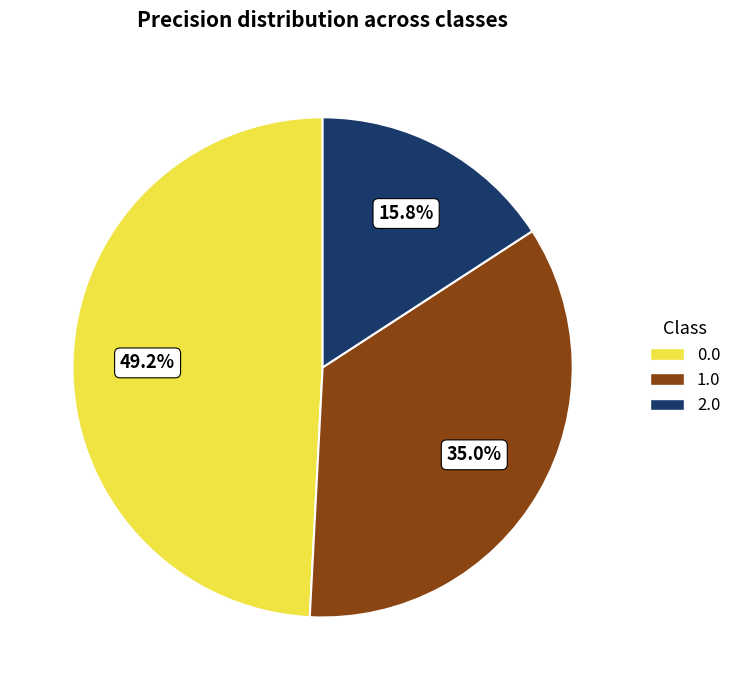

To the nearest percent, what is the difference between the largest and smallest slice percentages?

33%